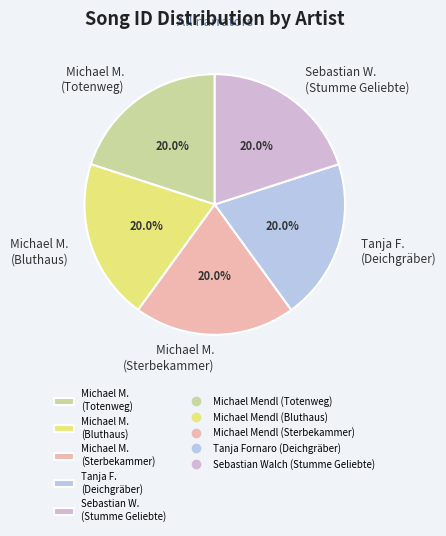

What is the ratio of the value at Sebastian W. (Stumme Geliebte) to the value at Michael M. (Bluthaus)?

1.0